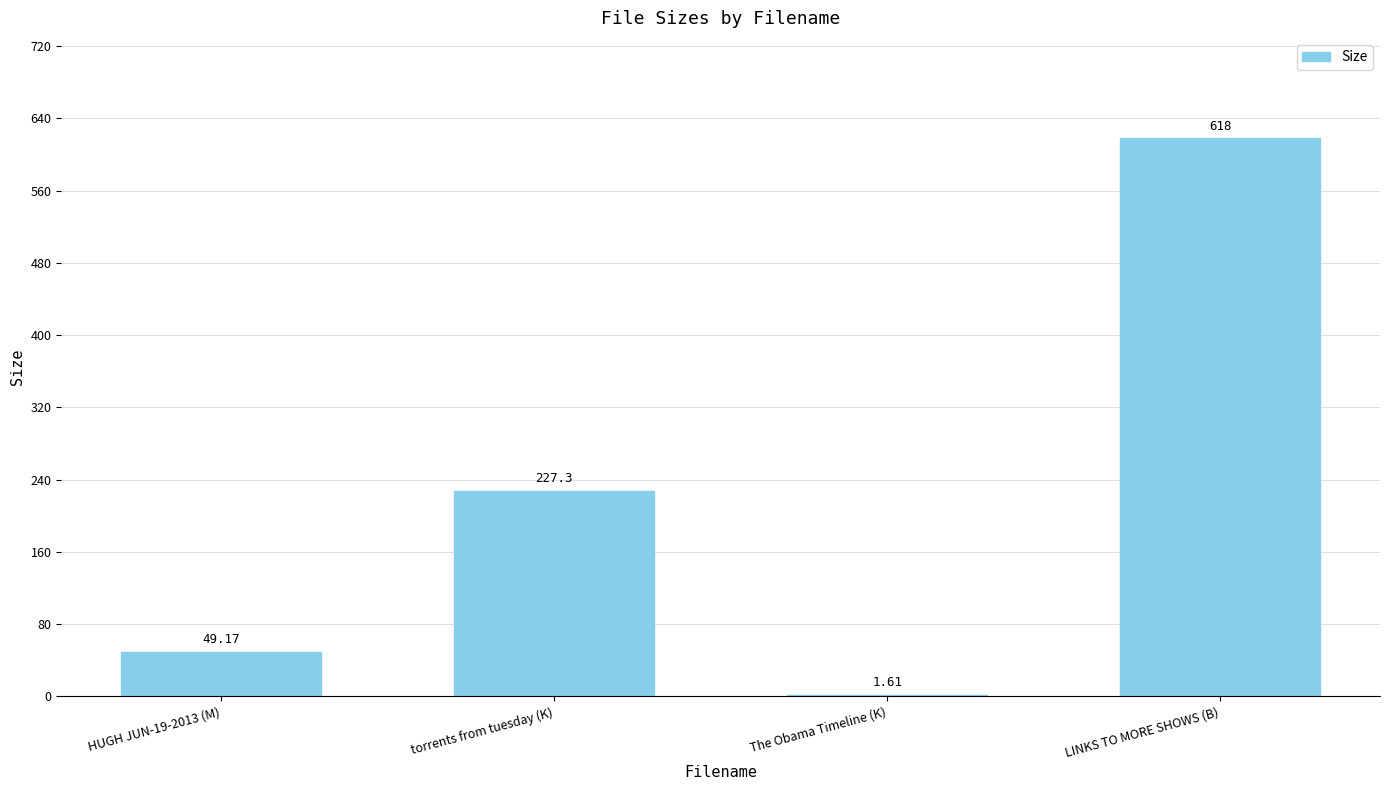

What is the greatest value displayed?

618.0